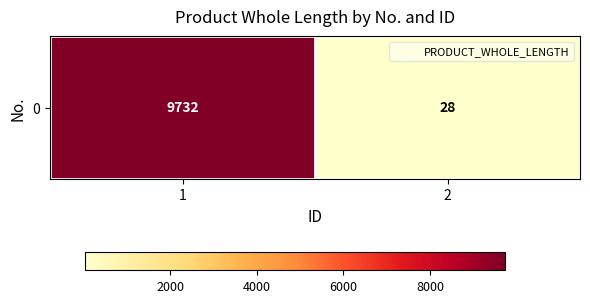

What is the minimum value shown in the chart?

28